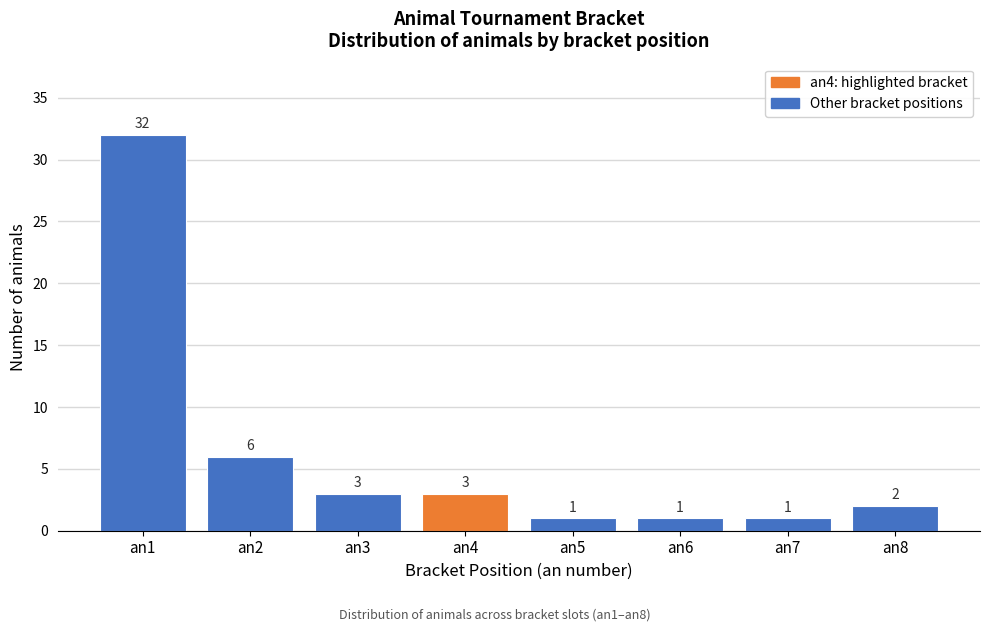

Reading left to right, transcribe this chart: for each bar, give the range it covers on the x-axis and its height.

0.5 to 1.5: 32
1.5 to 2.5: 6
2.5 to 3.5: 3
3.5 to 4.5: 3
4.5 to 5.5: 1
5.5 to 6.5: 1
6.5 to 7.5: 1
7.5 to 8.5: 2